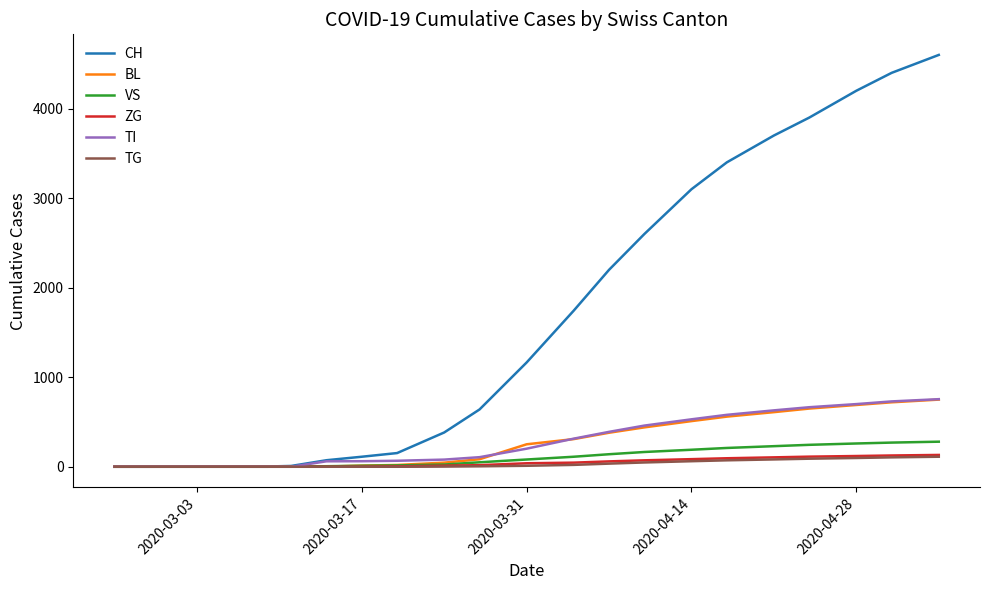

What is the maximum value shown in the chart?

4600